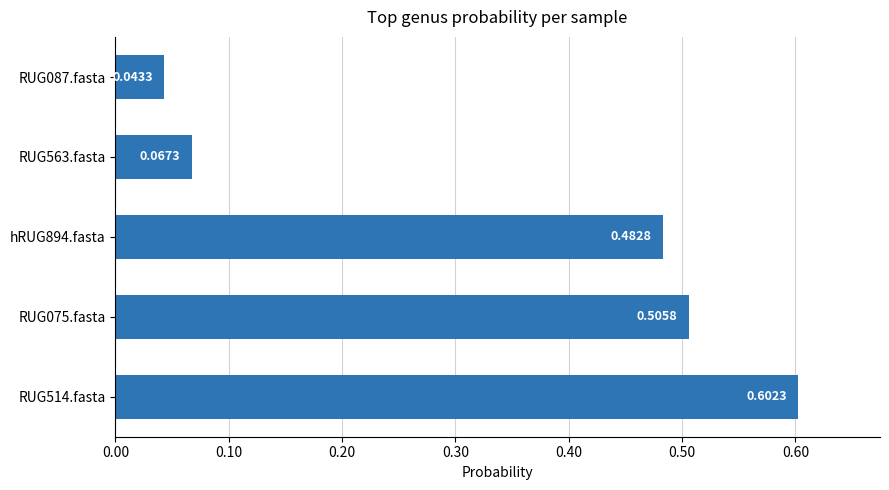

List the labels in order of value, smallest first.

RUG087.fasta, RUG563.fasta, hRUG894.fasta, RUG075.fasta, RUG514.fasta